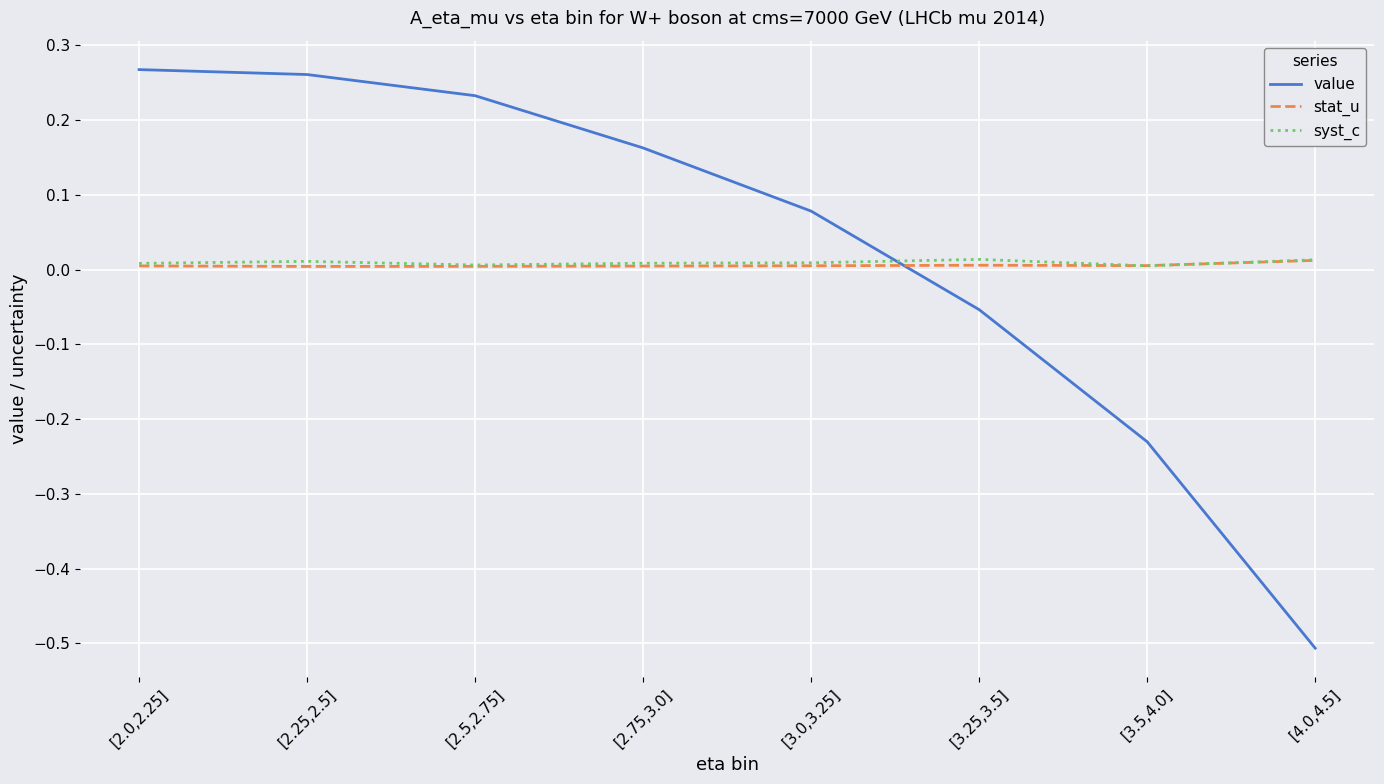

Which category has the lowest value across all series?

[4.0,4.5]